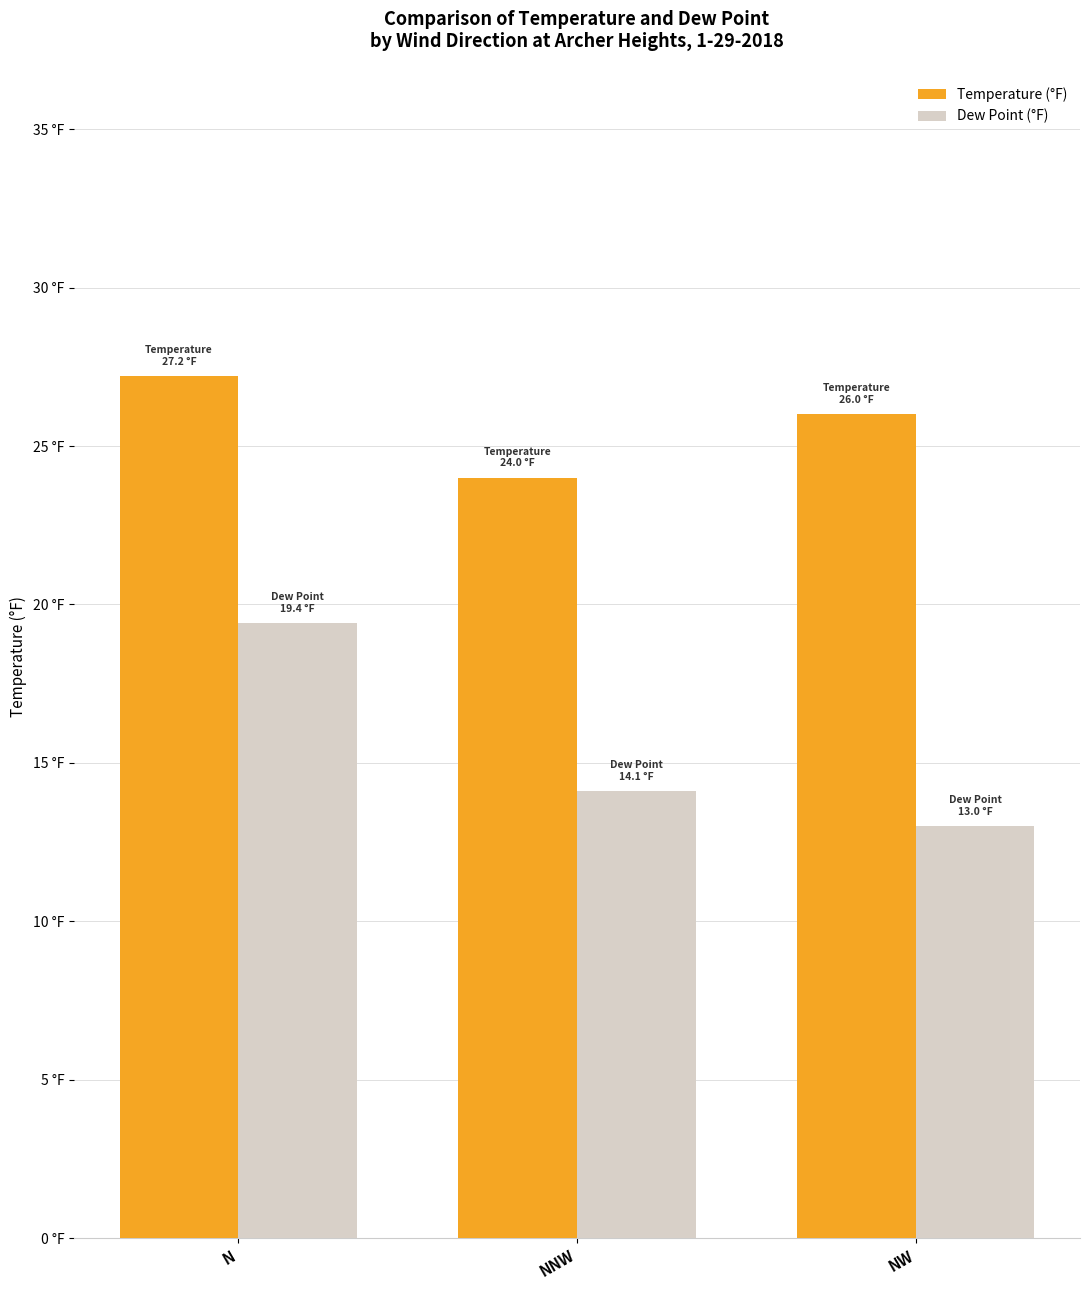

What is the greatest value displayed?

27.2